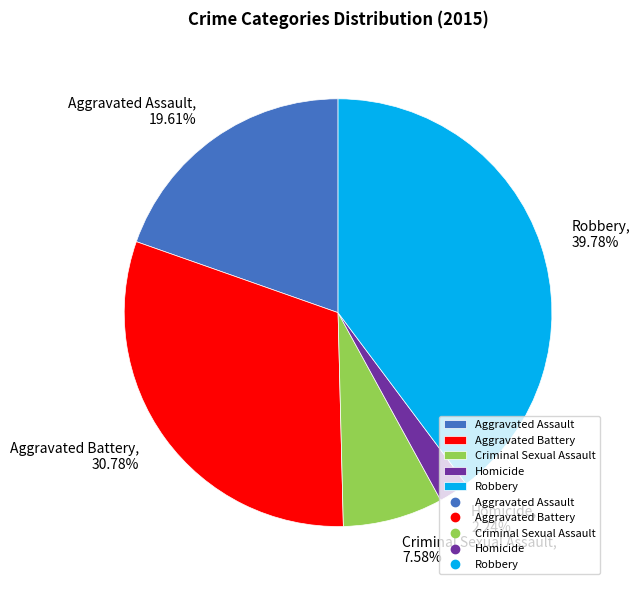

What is the ratio of the value at Criminal Sexual Assault to the value at Robbery?

0.2